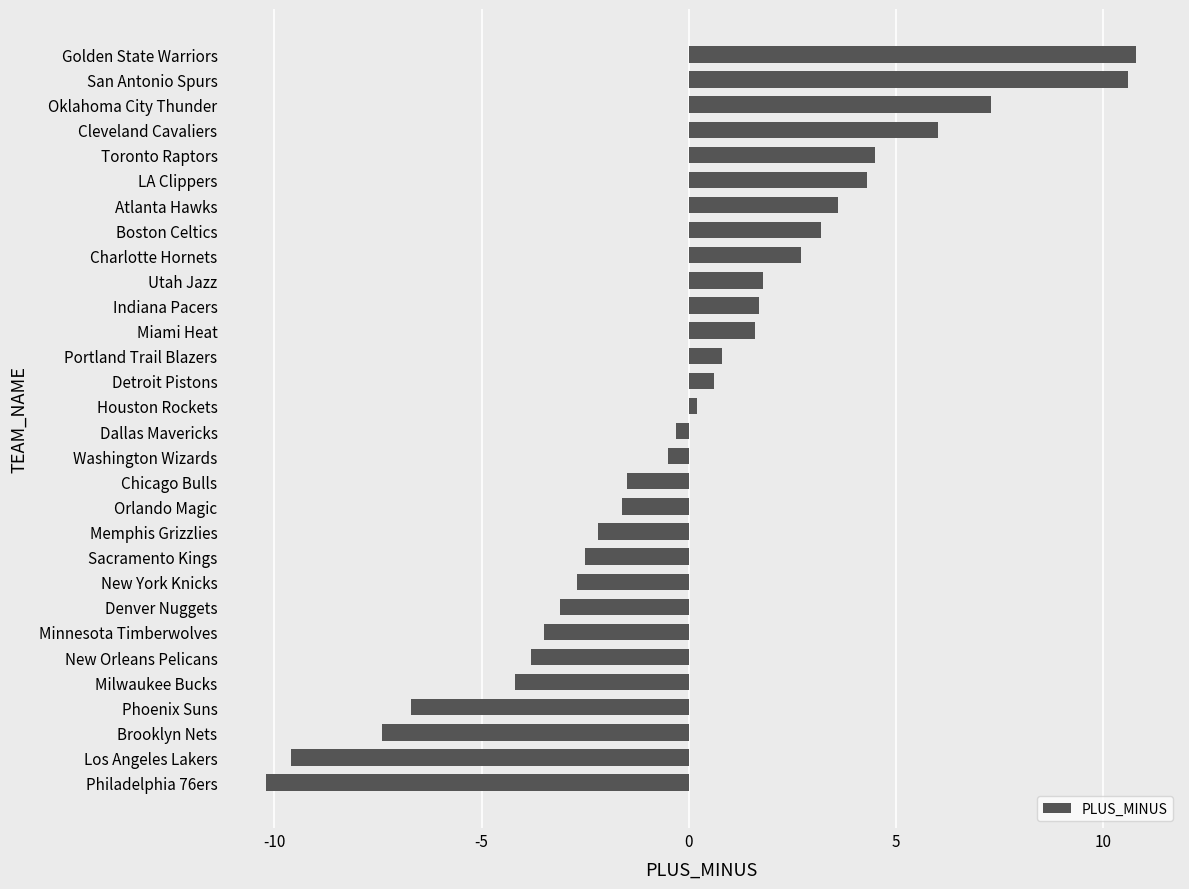

What is the sum of the values at Philadelphia 76ers and Milwaukee Bucks?

-14.4